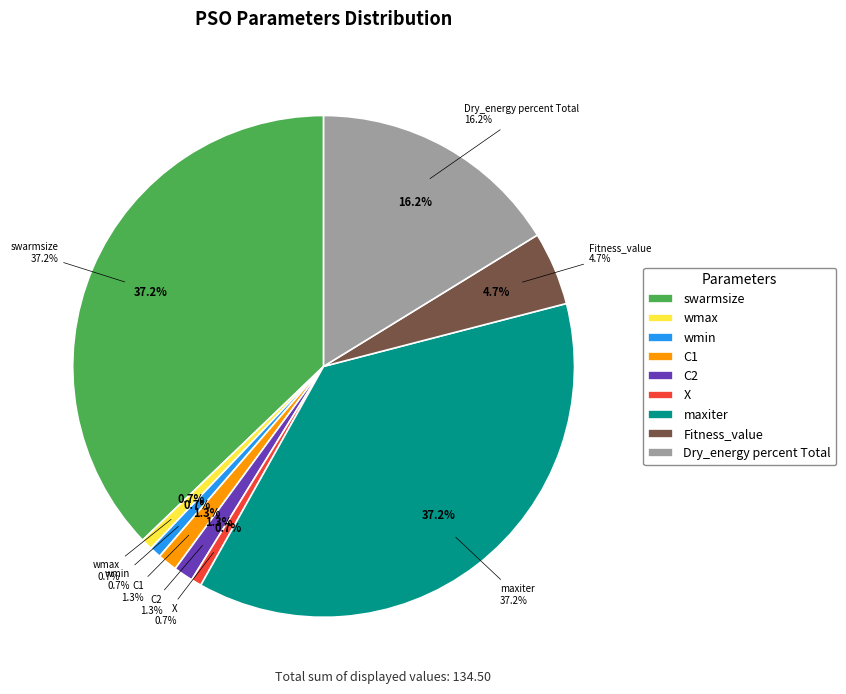

What percentage is the Dry_energy percent Total slice, to the nearest percent?

16%